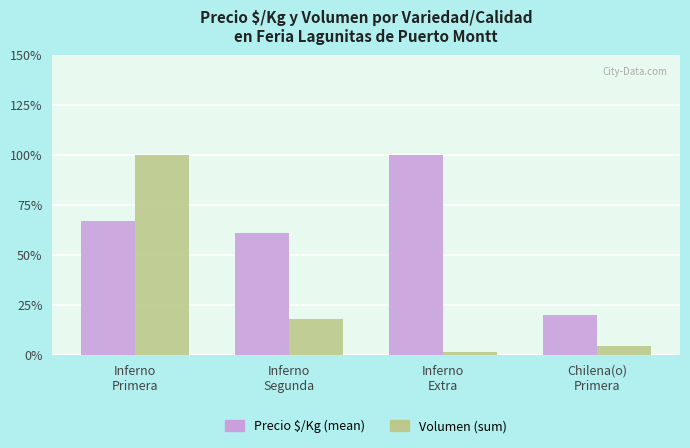

Which category has the lowest value in the Precio $/Kg (mean) series?

Chilena(o)
Primera